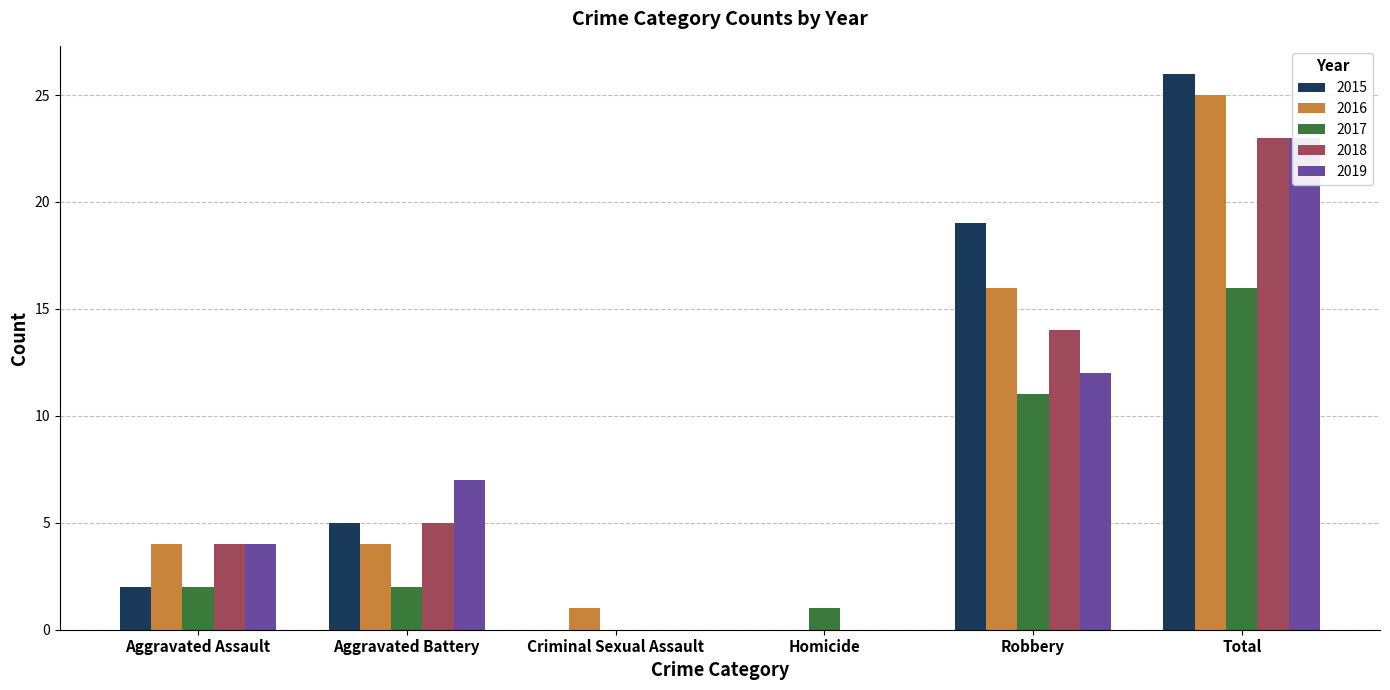

Between Homicide and Robbery, which series saw the biggest shift?

2015